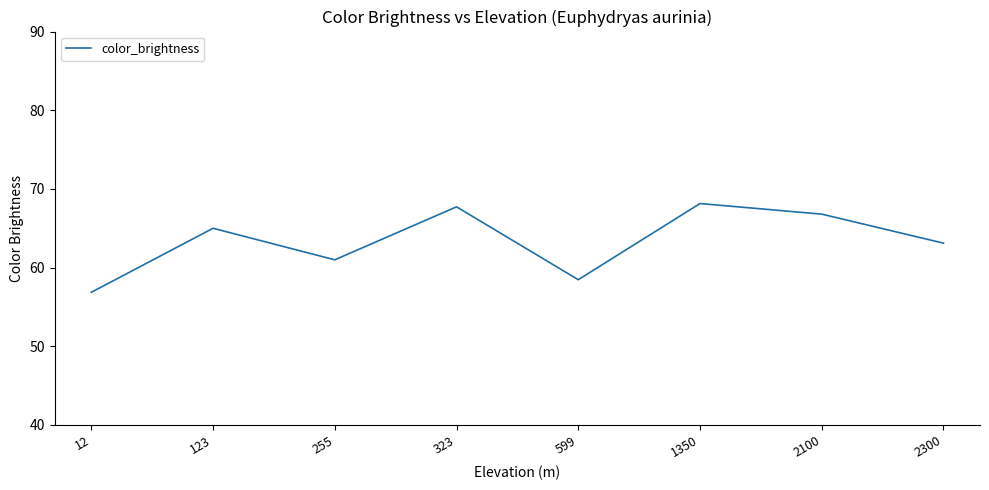

List the labels in order of value, largest first.

1350, 323, 2100, 123, 2300, 255, 599, 12